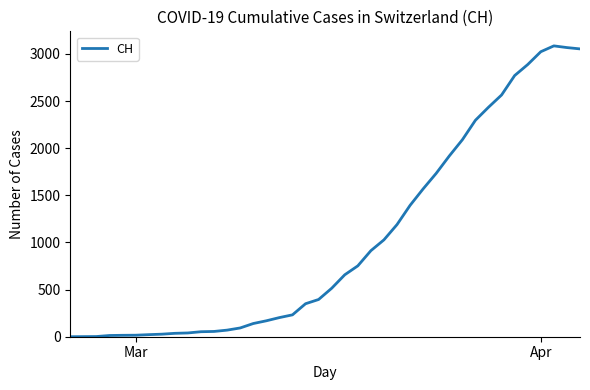

What is the difference between the maximum and minimum values?

3086